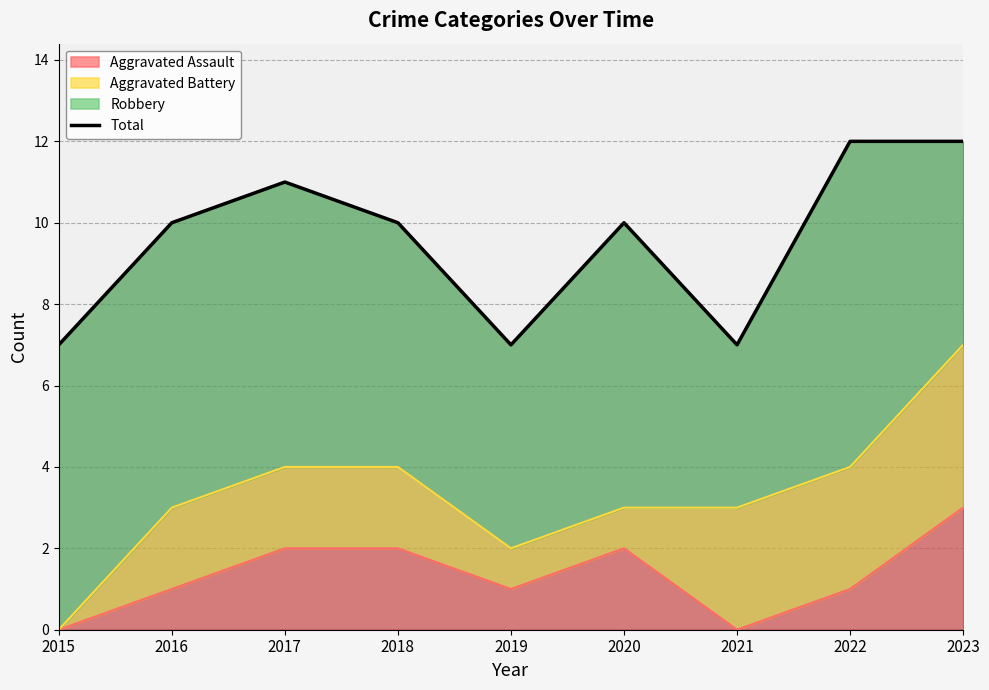

What is the maximum value shown in the chart?

12